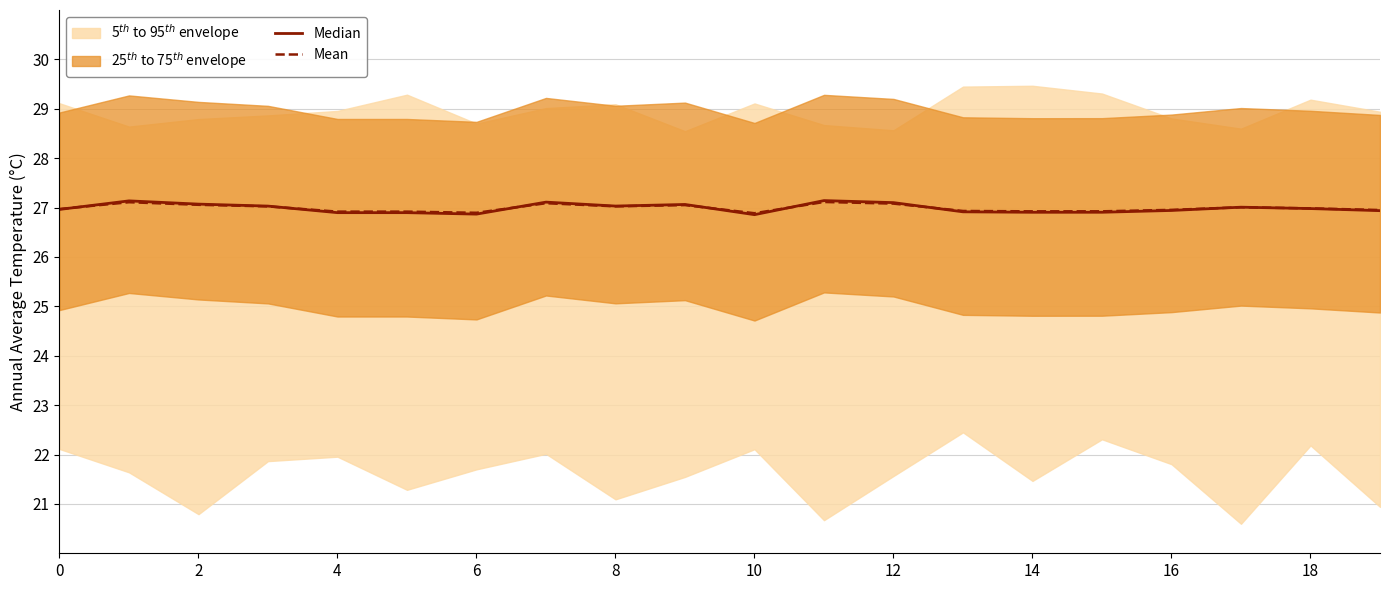

What is the value of the Median point at the 17th from the left?

27.0